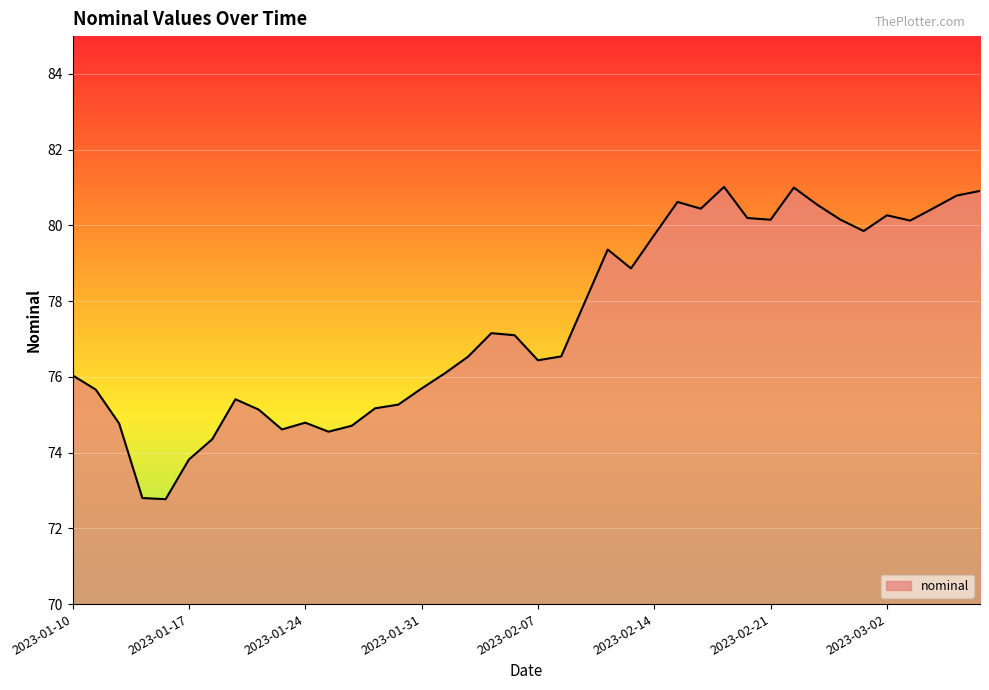

What is the minimum value shown in the chart?

72.8